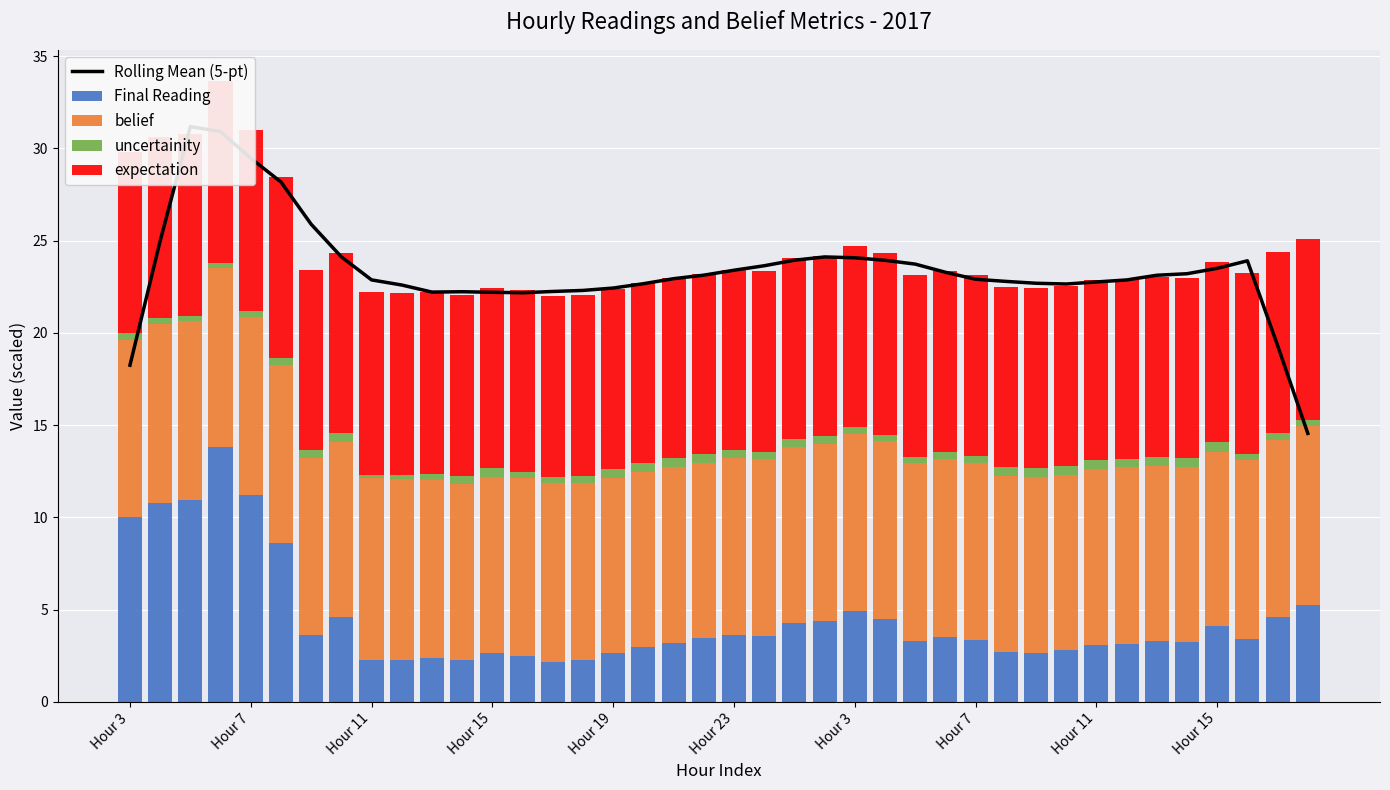

At how many categories does at least one series exceed 31?

1